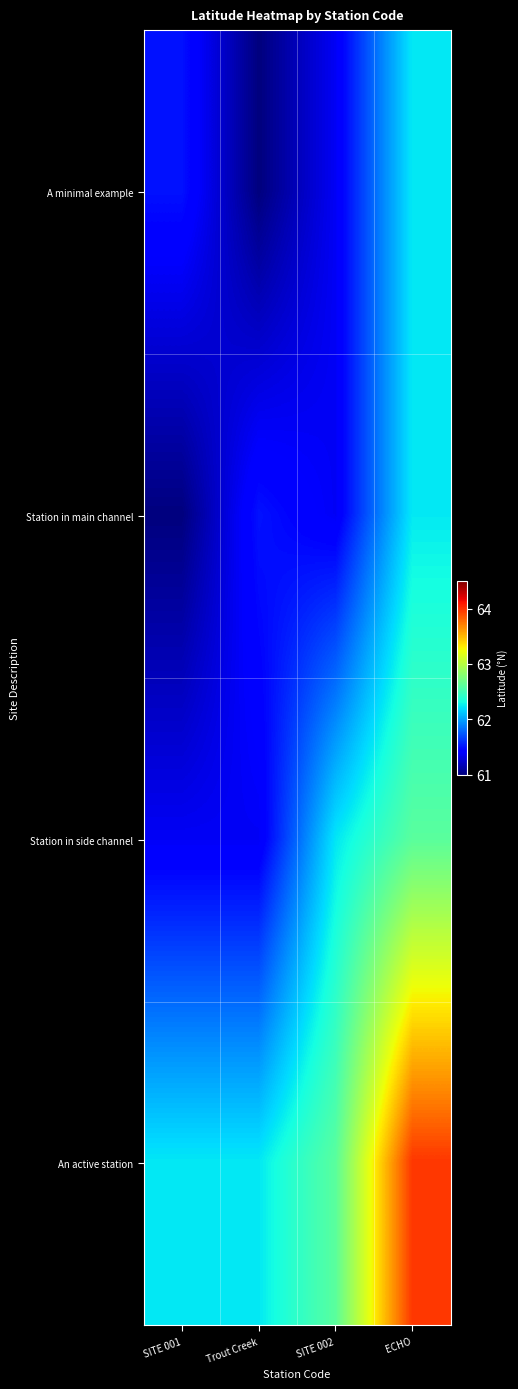

List the series in order of their peak value, lowest first.

A minimal example, Station in main channel, Station in side channel, An active station